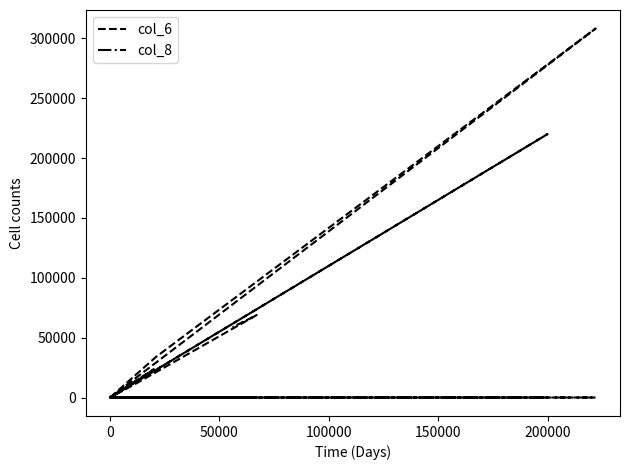

How many interior local valleys does the col_8 series have?

3